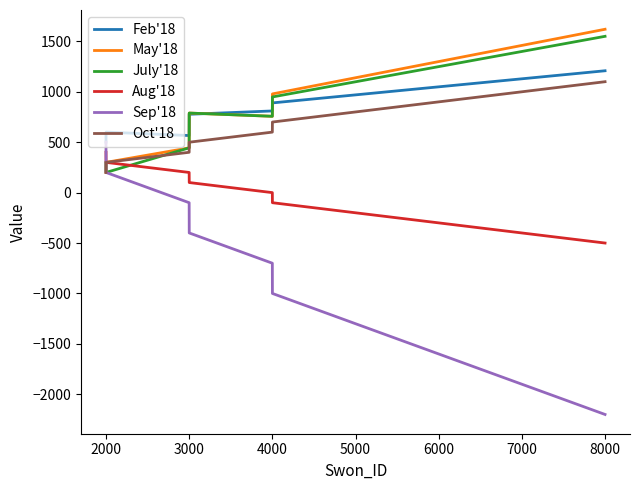

After their last crossing, which series has the higher values: Sep'18 or May'18?

May'18